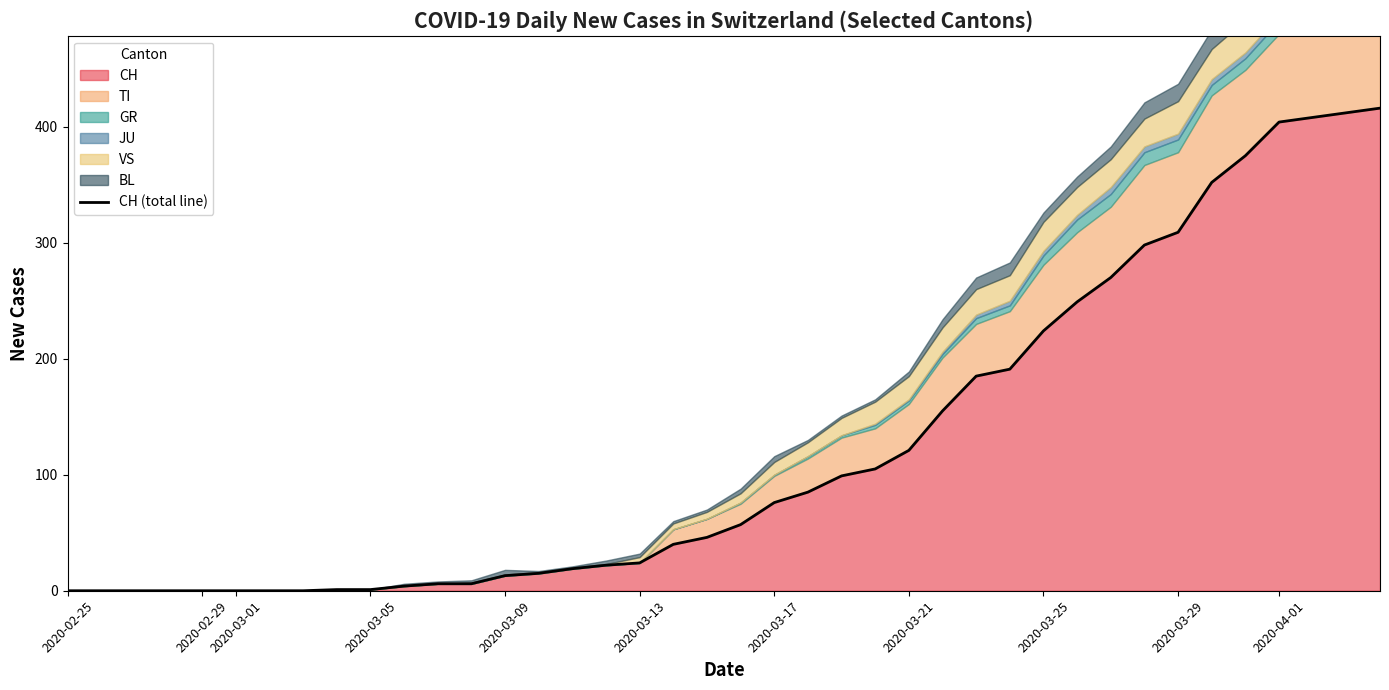

Count the number of categories in the chart.

40